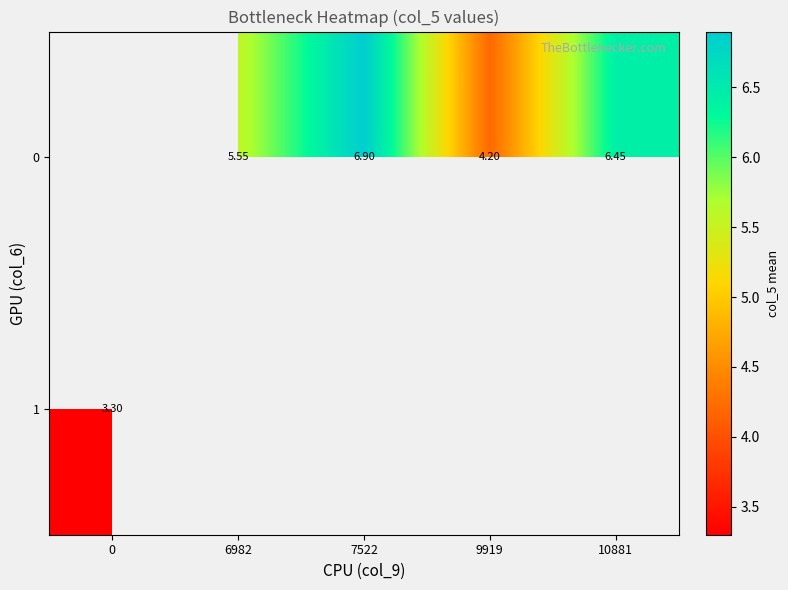

At which category does the chart reach its peak across all series?

7522